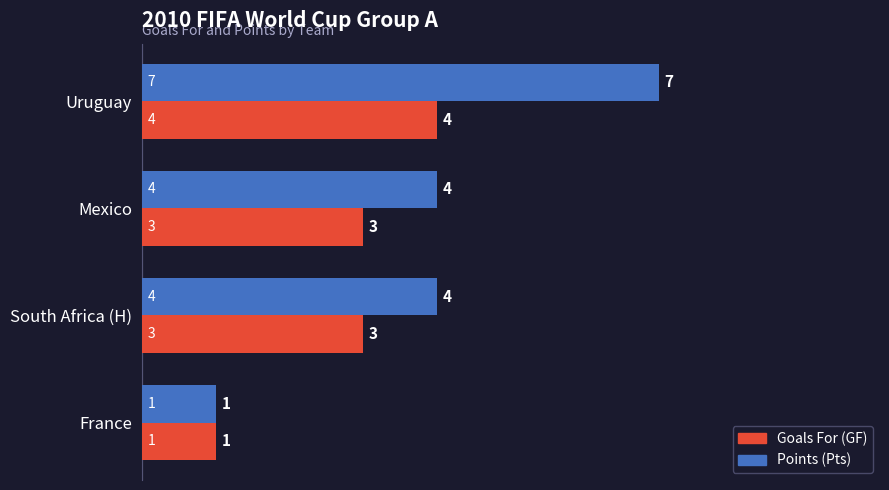

At which category does the chart reach its minimum across all series?

France